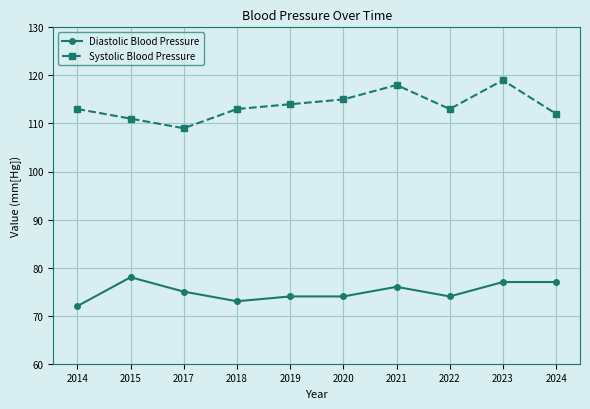

What is the value of the Systolic Blood Pressure point at the 4th from the left?

113